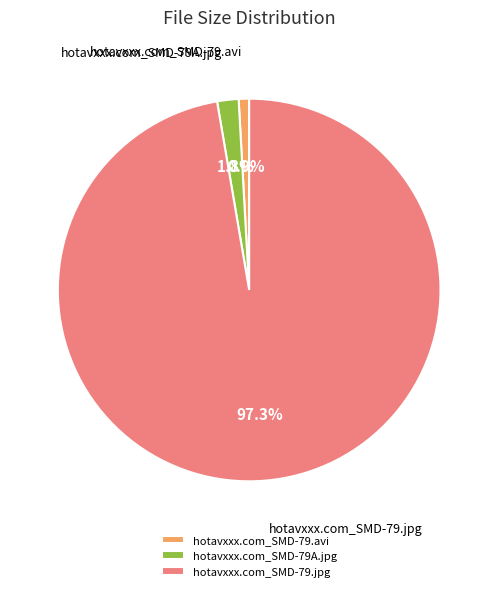

To the nearest percent, what is the average slice percentage?

33%